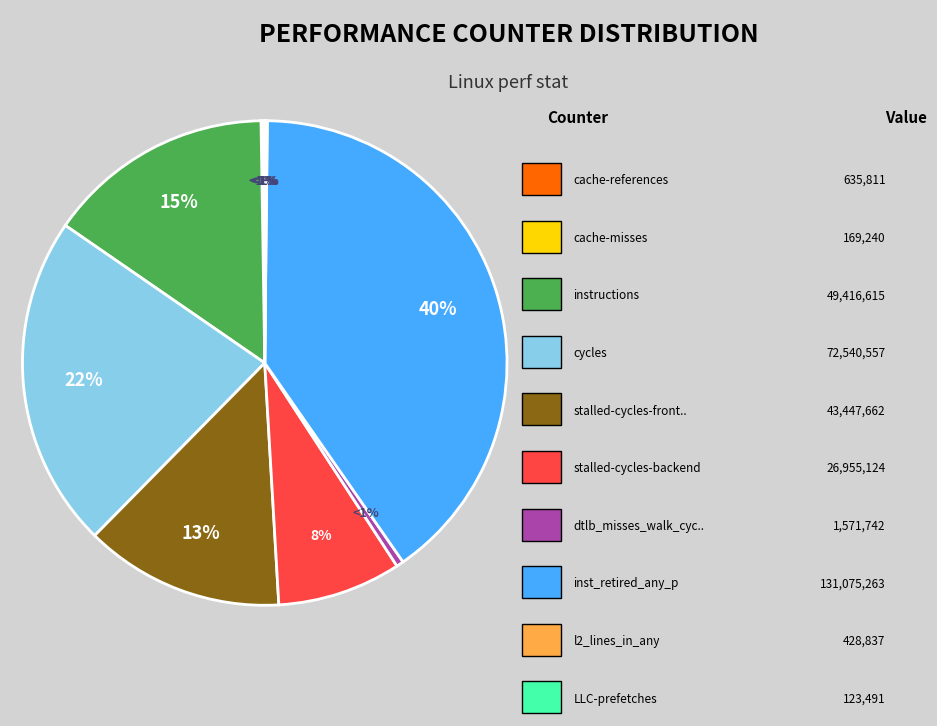

What is the smallest slice in the pie chart?

LLC-prefetches